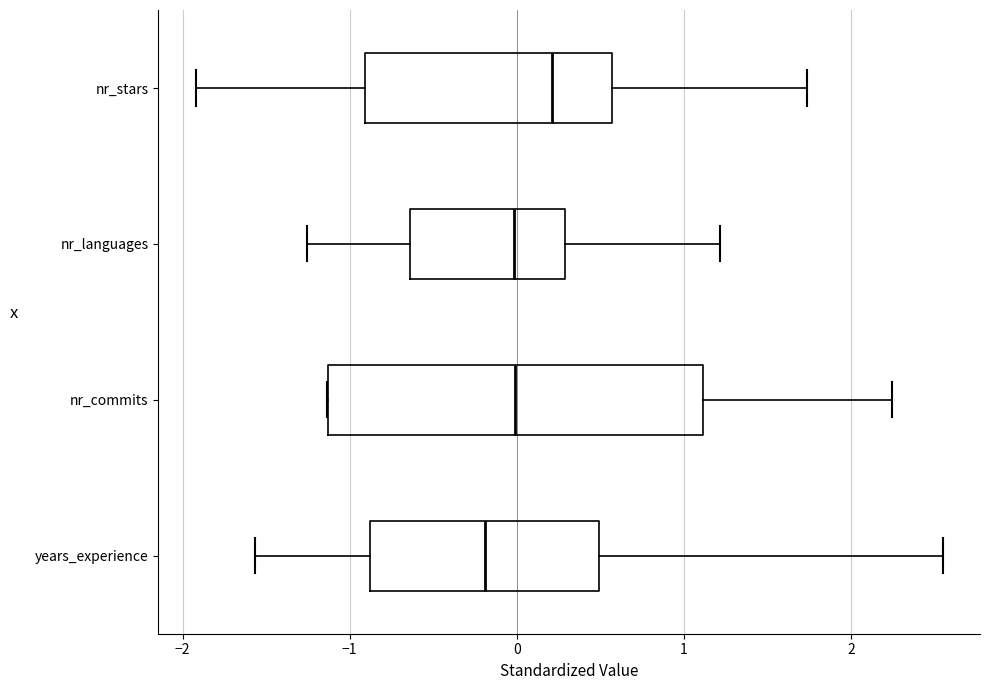

Where is the left edge of the box for nr_commits on the x-axis? The values are not printed on the chart, so give them approximately, as read against the axis.

-1.1